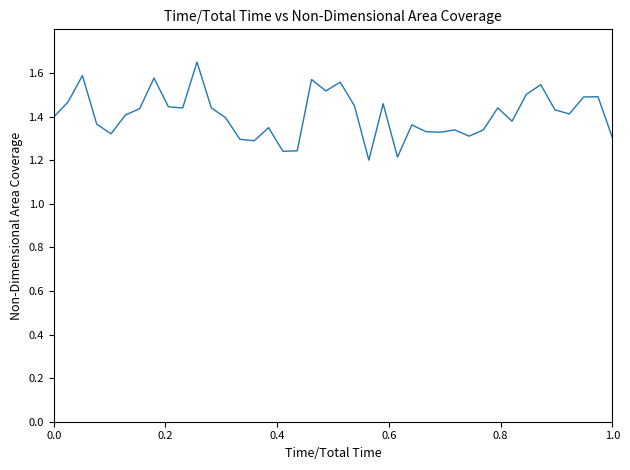

How many points are lower than both their immediate neighbors (excluding endpoints)?

11